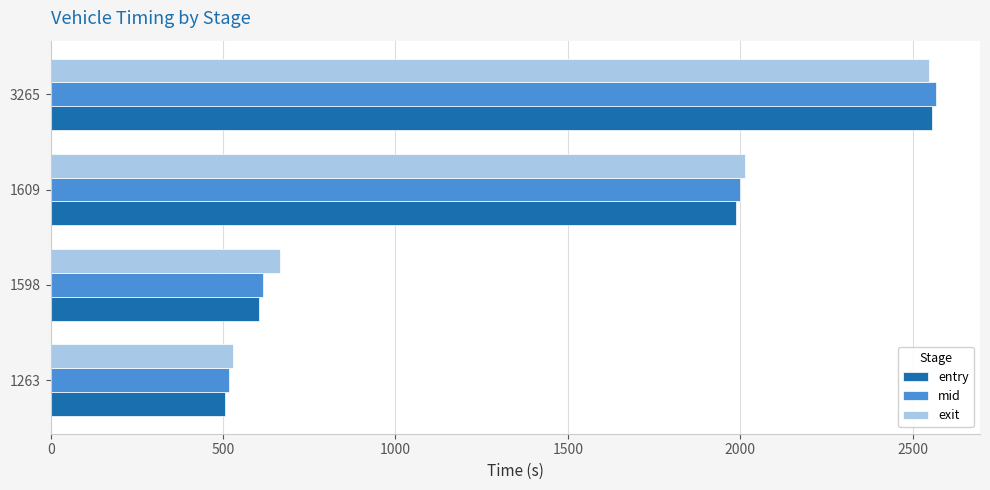

Rank the categories by mid value from highest to lowest.

3265, 1609, 1598, 1263